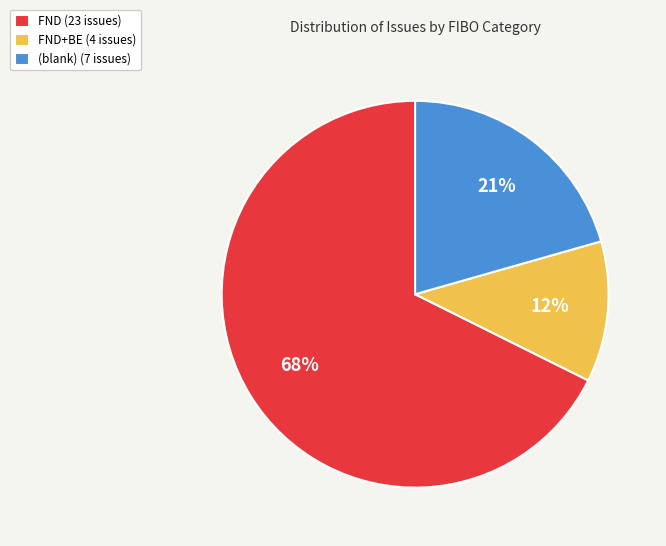

Rank the categories by value from highest to lowest.

FND (23 issues), (blank) (7 issues), FND+BE (4 issues)